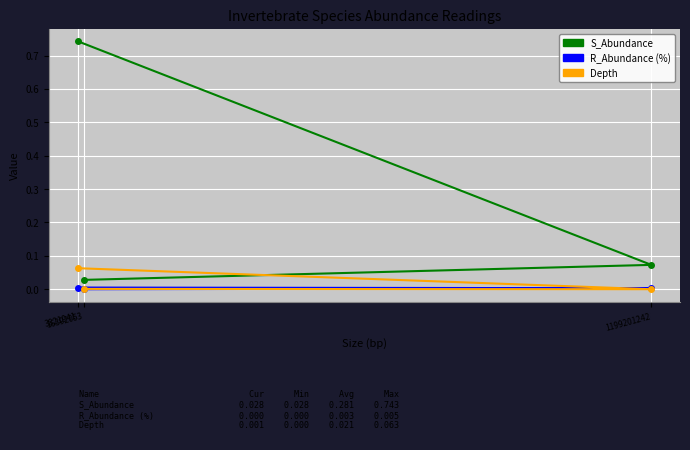

Is the value of R_Abundance (%) at 3821941 greater than the value of Depth at 16392053?

Yes